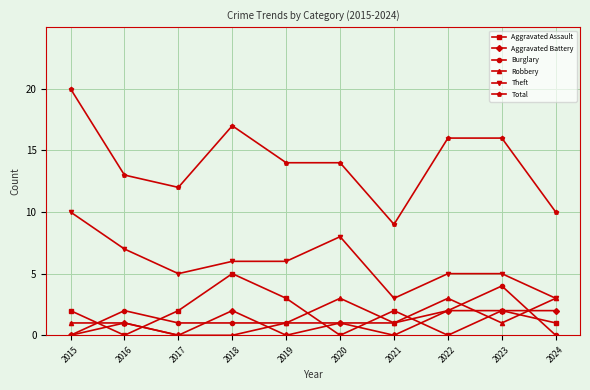

True or false: Robbery has more than 0 interior local peaks.

True